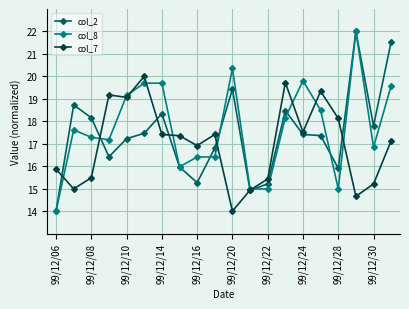

What is the minimum value for col_8?

14.0